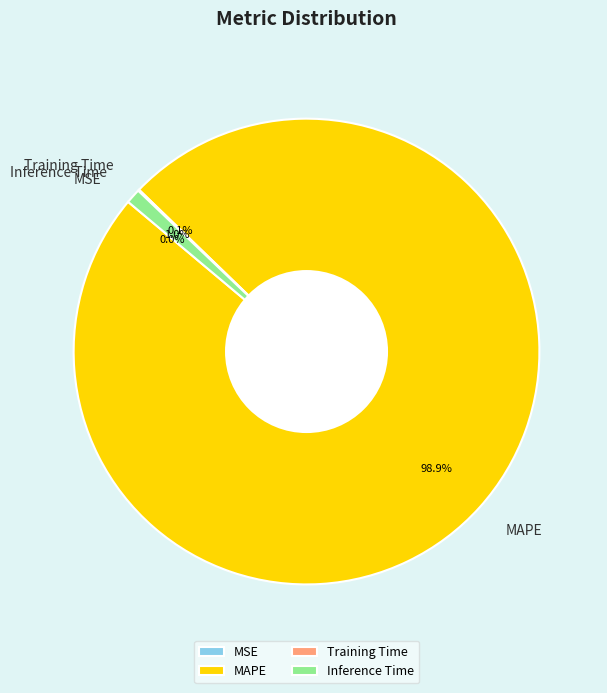

Which category accounts for the majority?

MAPE